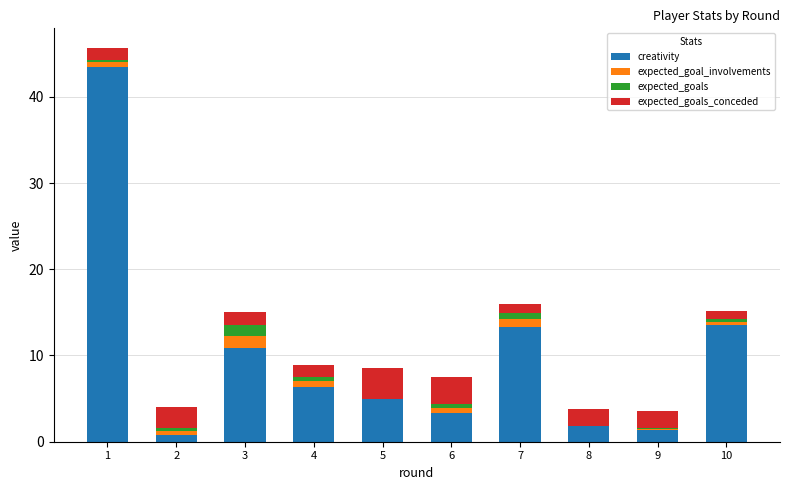

Count the number of categories in the chart.

10